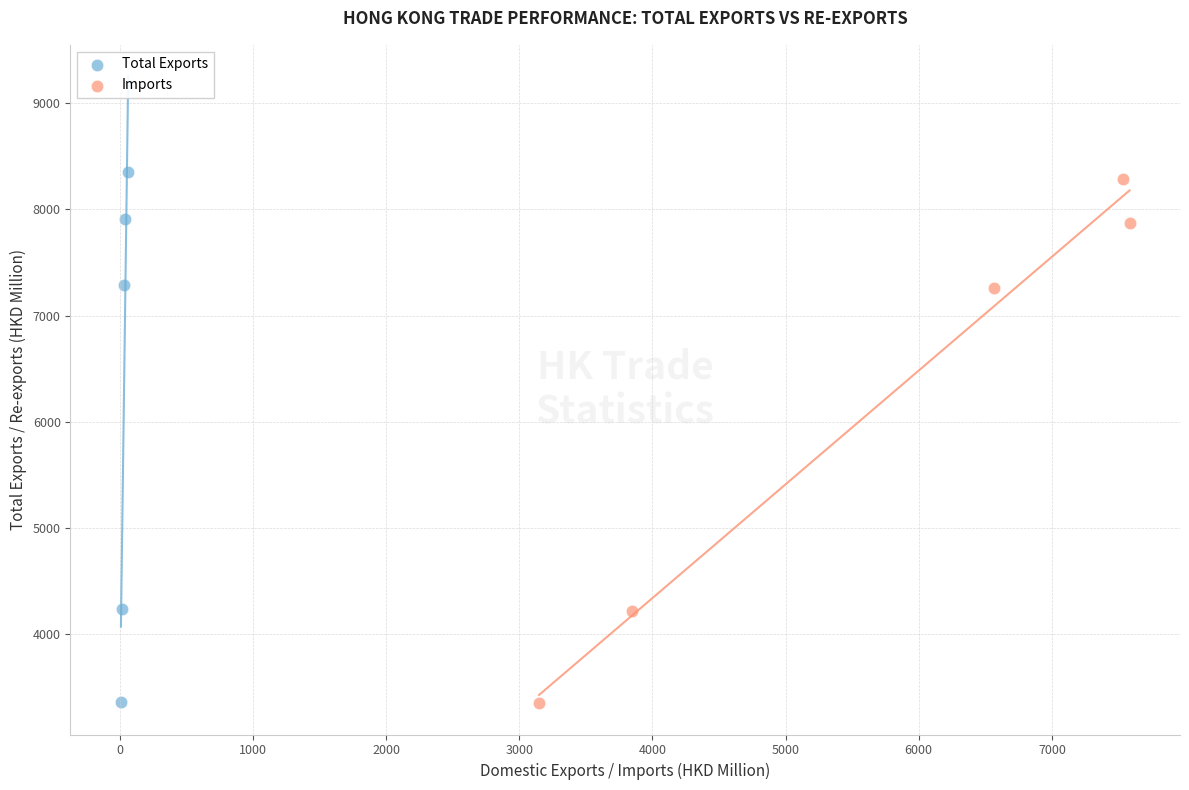

Which series has the largest Y range (max minus min)?

Total Exports